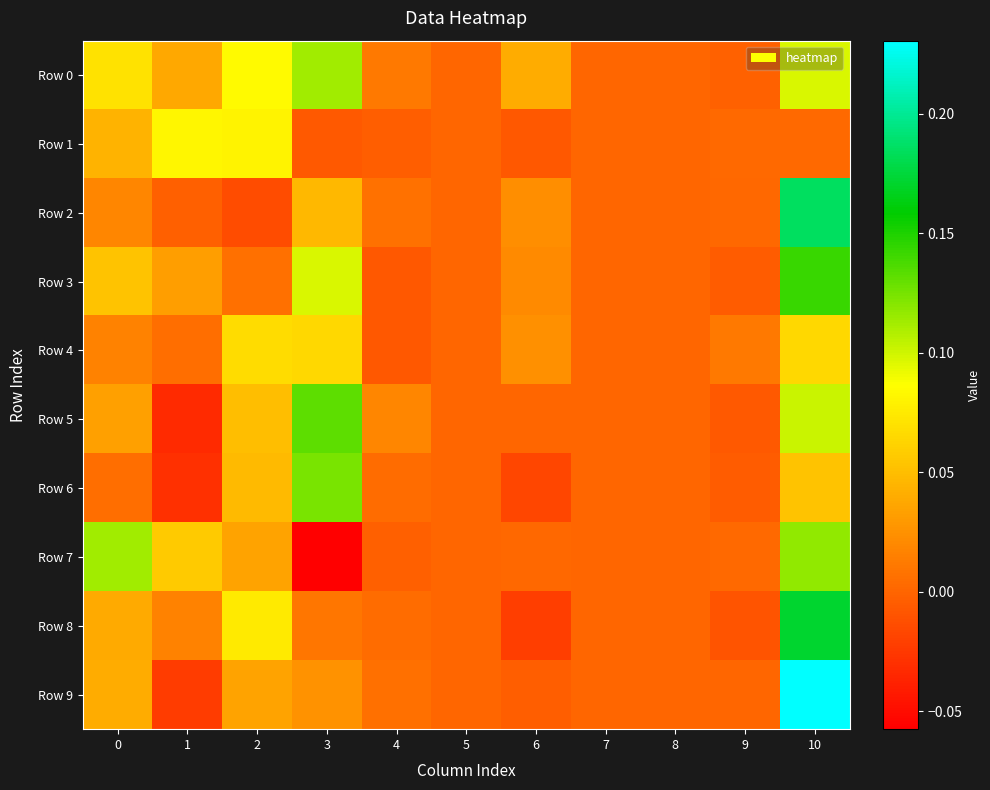

What is the smallest value displayed?

-0.1